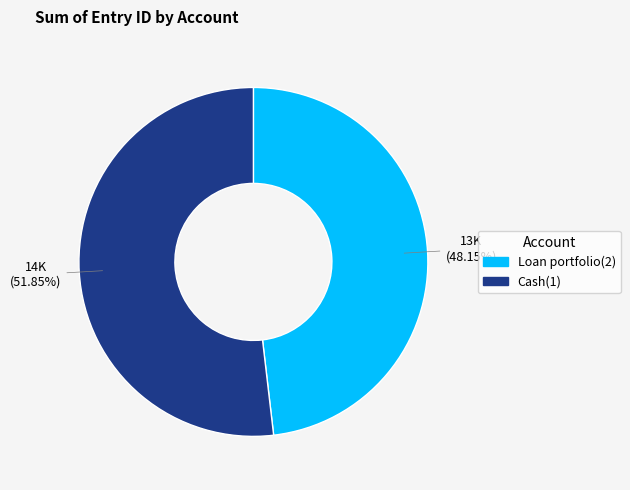

What is the largest slice in the pie chart?

Cash(1)